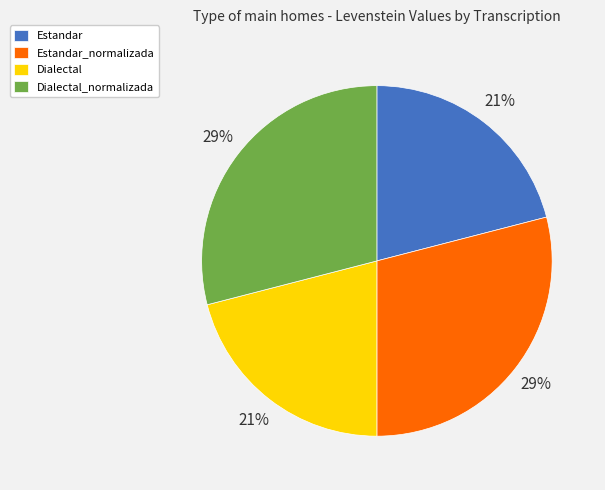

To the nearest percent, what is the average slice percentage?

25%